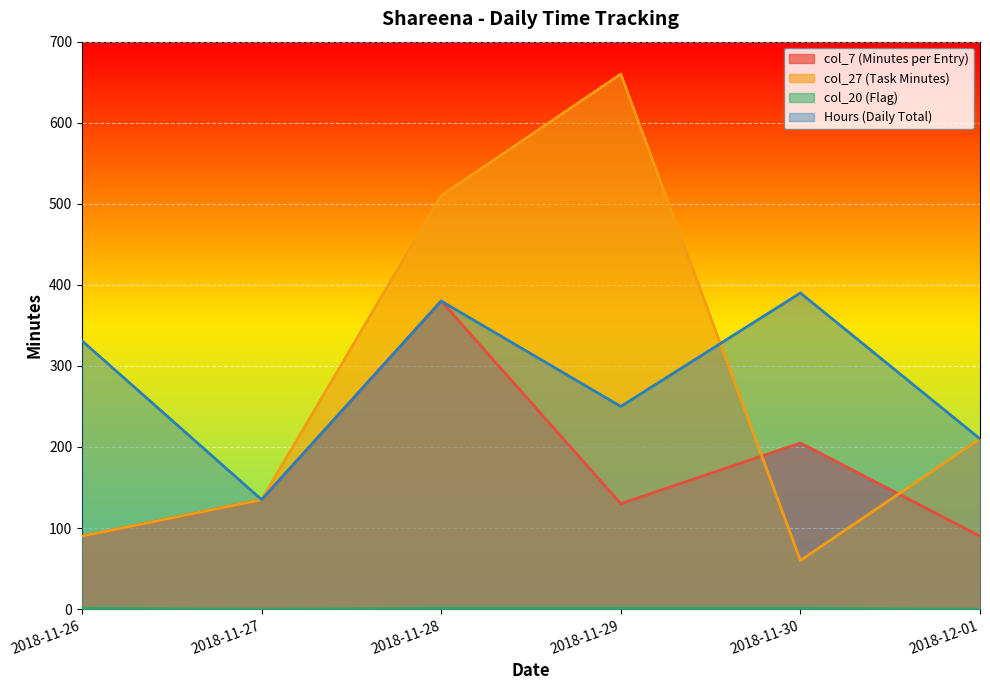

Reading right to left, extract all data points from this chart.

col_7 (Minutes per Entry): 2018-12-01=90.0	2018-11-30=205.0	2018-11-29=130.0	2018-11-28=380.0	2018-11-27=135.0	2018-11-26=90.0
col_27 (Task Minutes): 2018-12-01=210.0	2018-11-30=60.0	2018-11-29=660.0	2018-11-28=510.0	2018-11-27=135.0	2018-11-26=90.0
col_20 (Flag): 2018-12-01=0.0	2018-11-30=1.0	2018-11-29=1.0	2018-11-28=1.0	2018-11-27=0.0	2018-11-26=1.0
Hours (Daily Total): 2018-12-01=210.0	2018-11-30=390.0	2018-11-29=250.0	2018-11-28=380.0	2018-11-27=135.0	2018-11-26=331.0